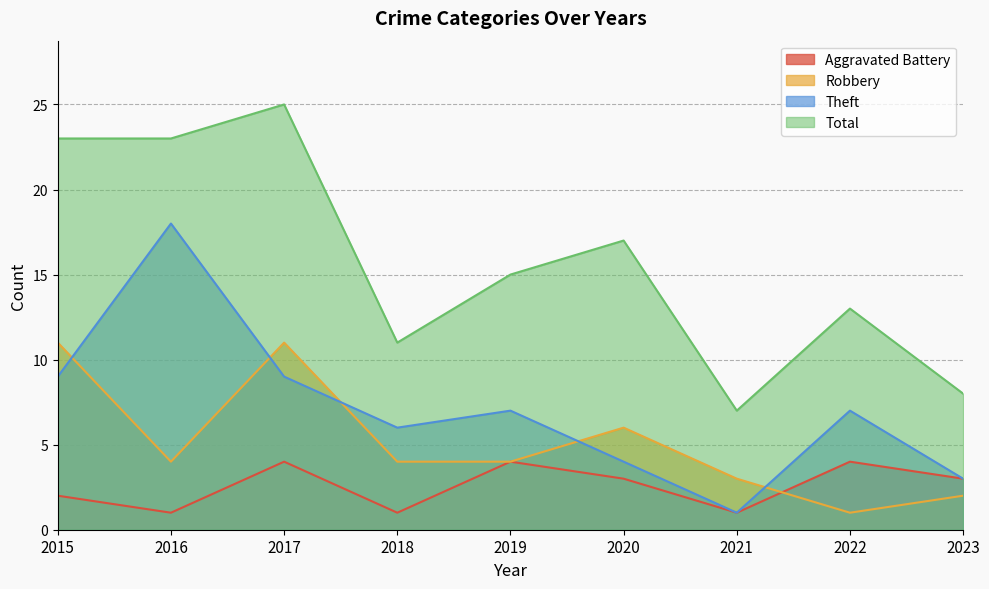

The Total series shows 8 at 2023. True or false?

True